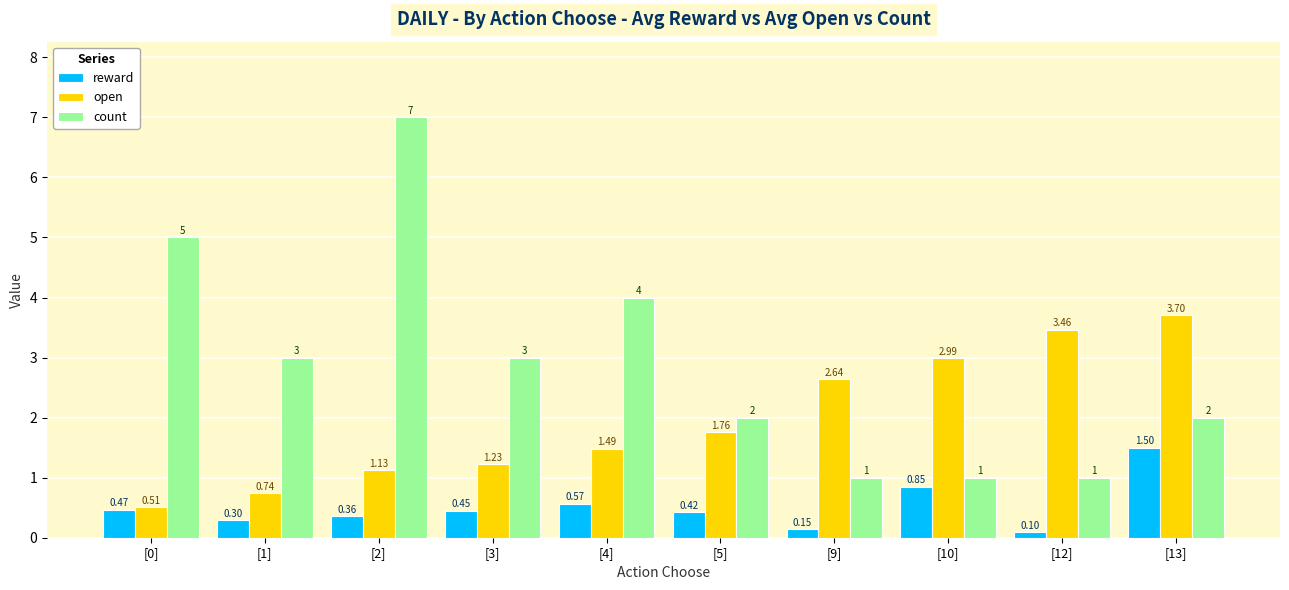

What is the difference between the maximum and minimum values in the open series?

3.2